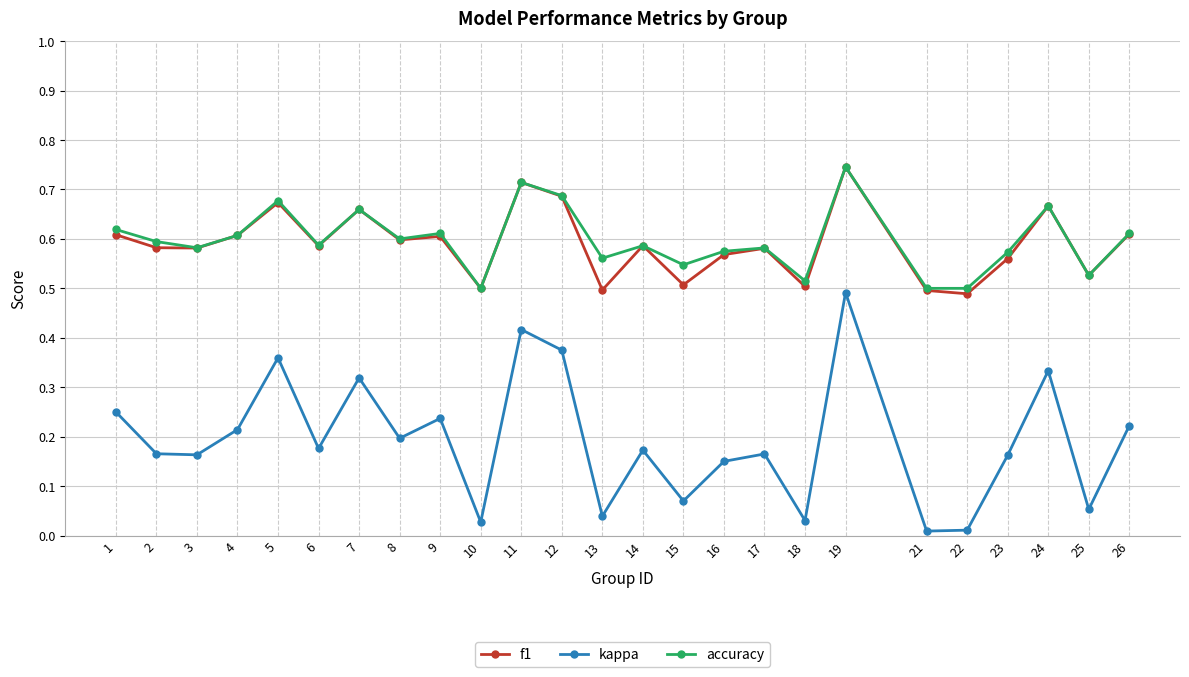

True or false: kappa and accuracy cross at least once.

False